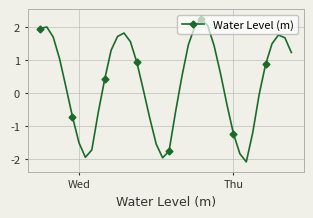

Does the chart display data point markers on the line(s)?

Yes